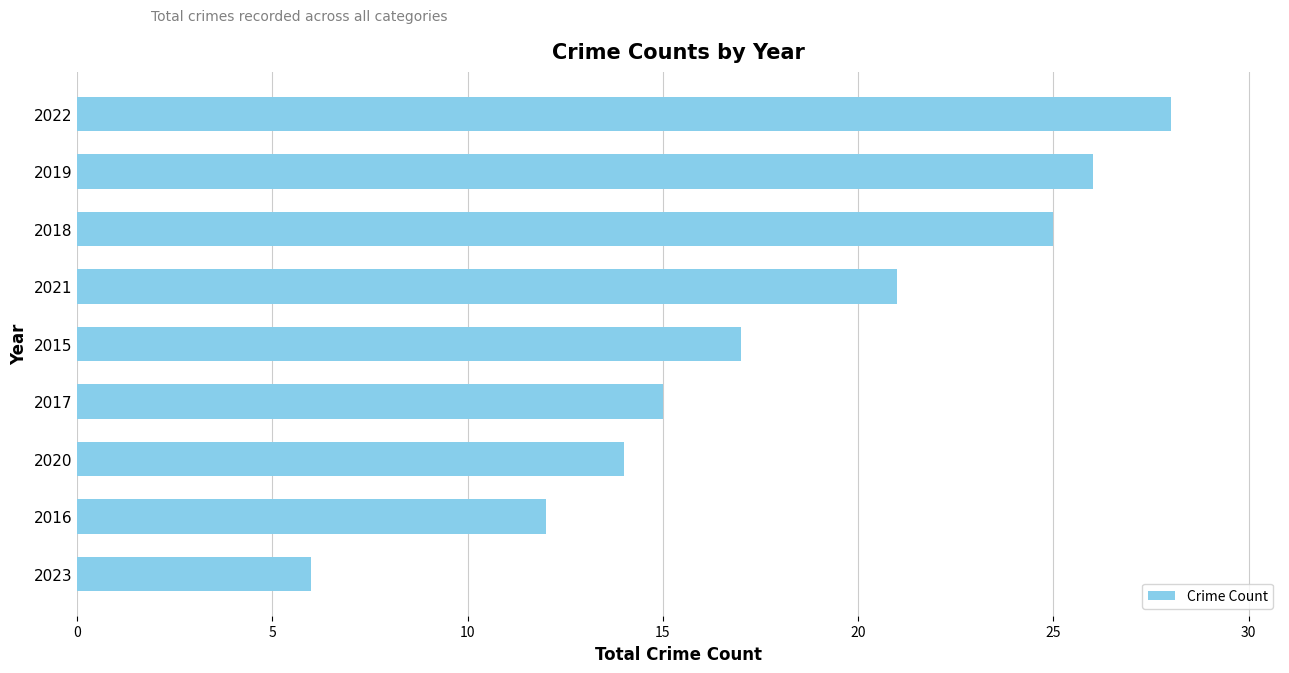

Is it true that the value at 2021 is 21?

True